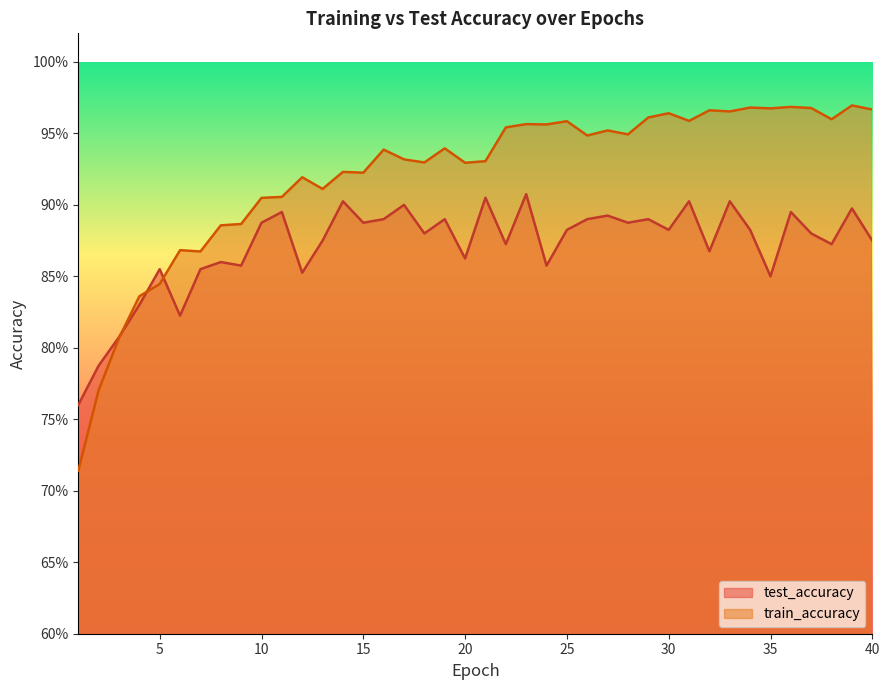

Between 13 and 38, which is larger?

13